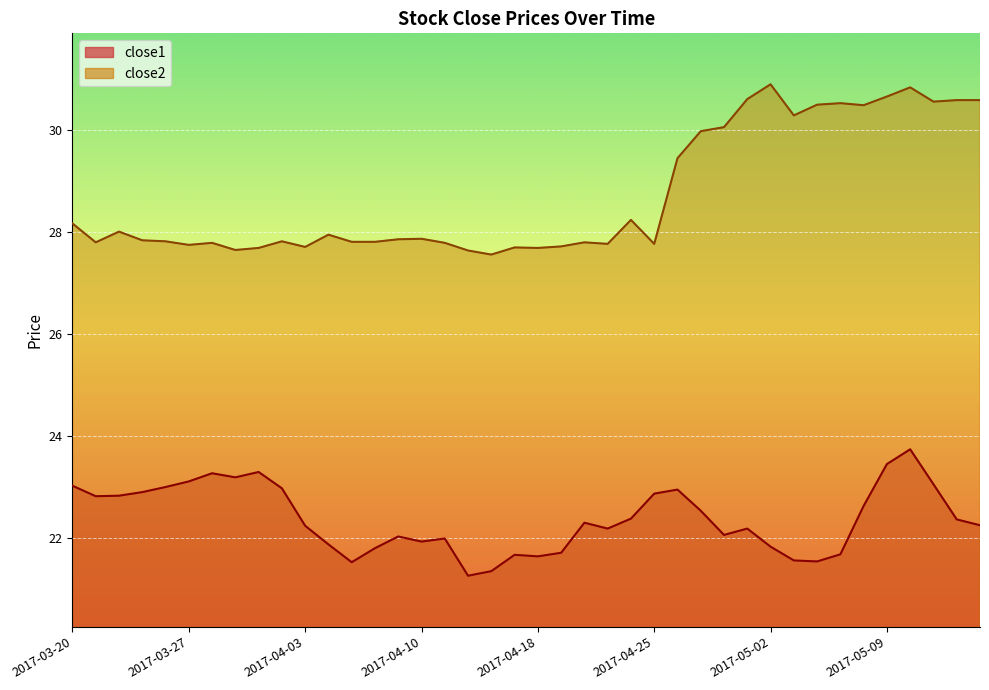

How many lines are shown in the chart?

2